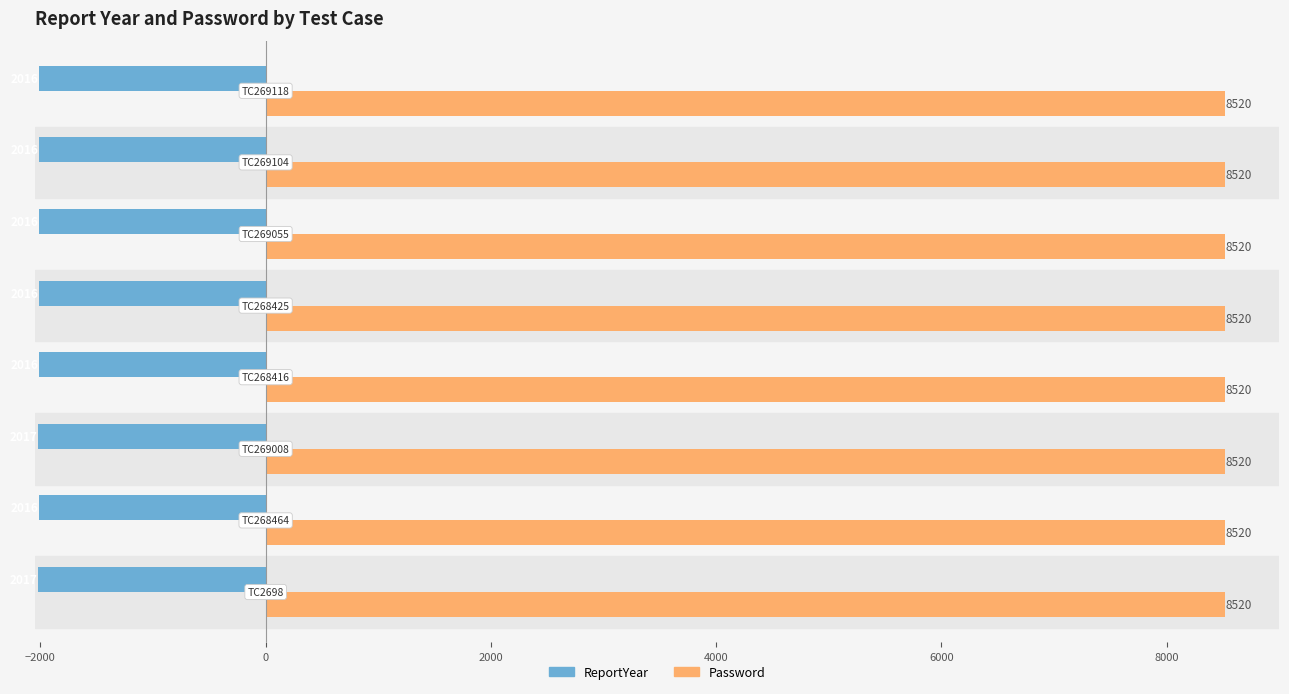

At how many categories does at least one series exceed 1955?

8